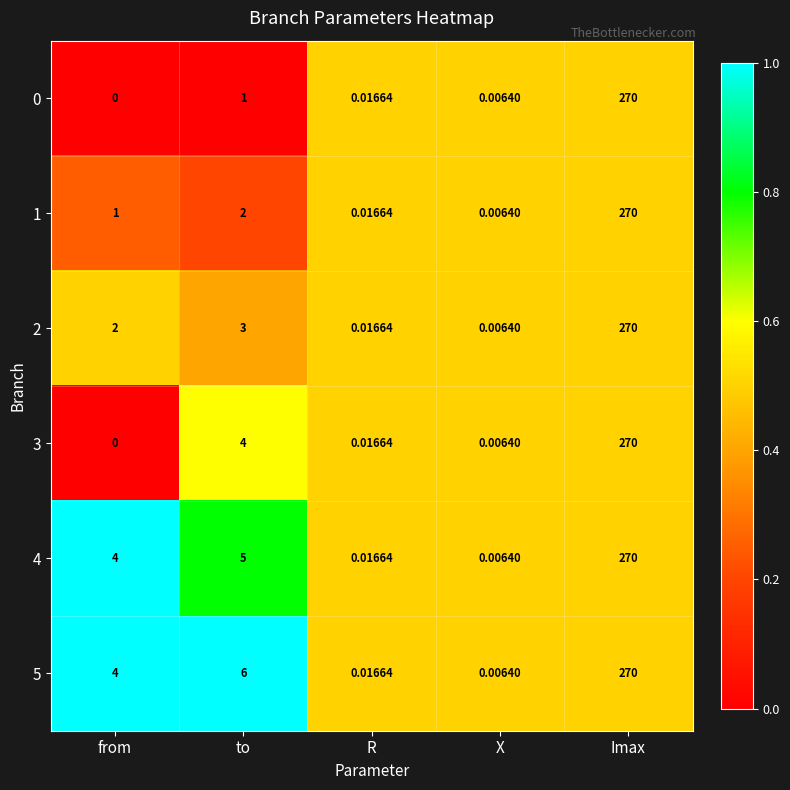

Rank the categories by 3 value from lowest to highest.

from, X, R, to, Imax